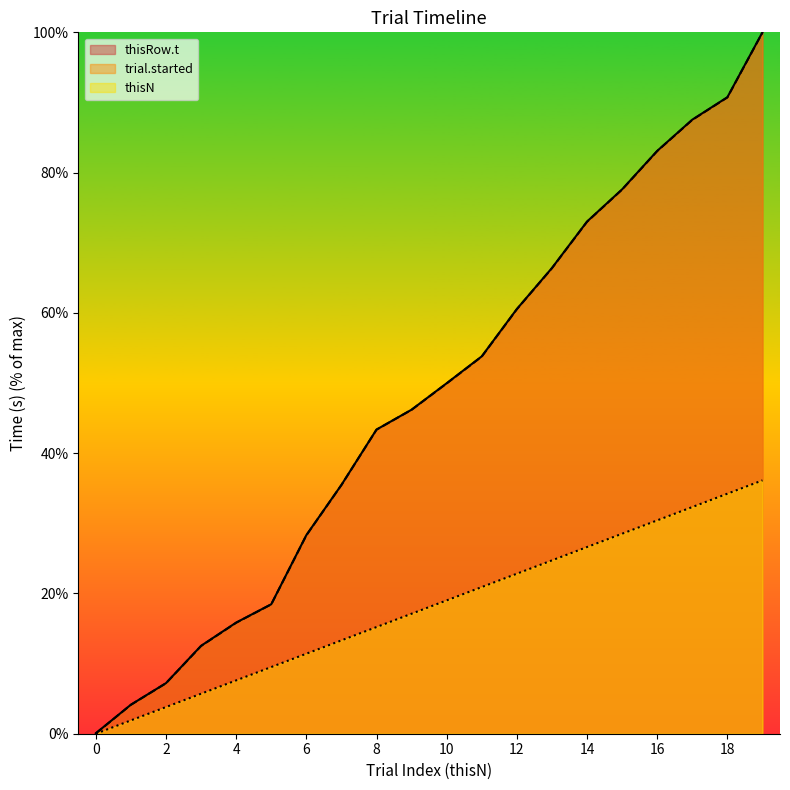

True or false: thisRow.t has more than 2 points higher than both neighbors.

False